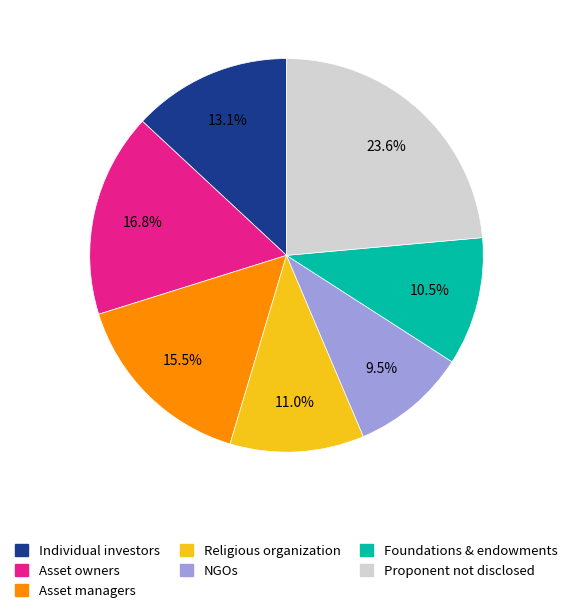

Is there any slice that represents more than half of the pie?

No